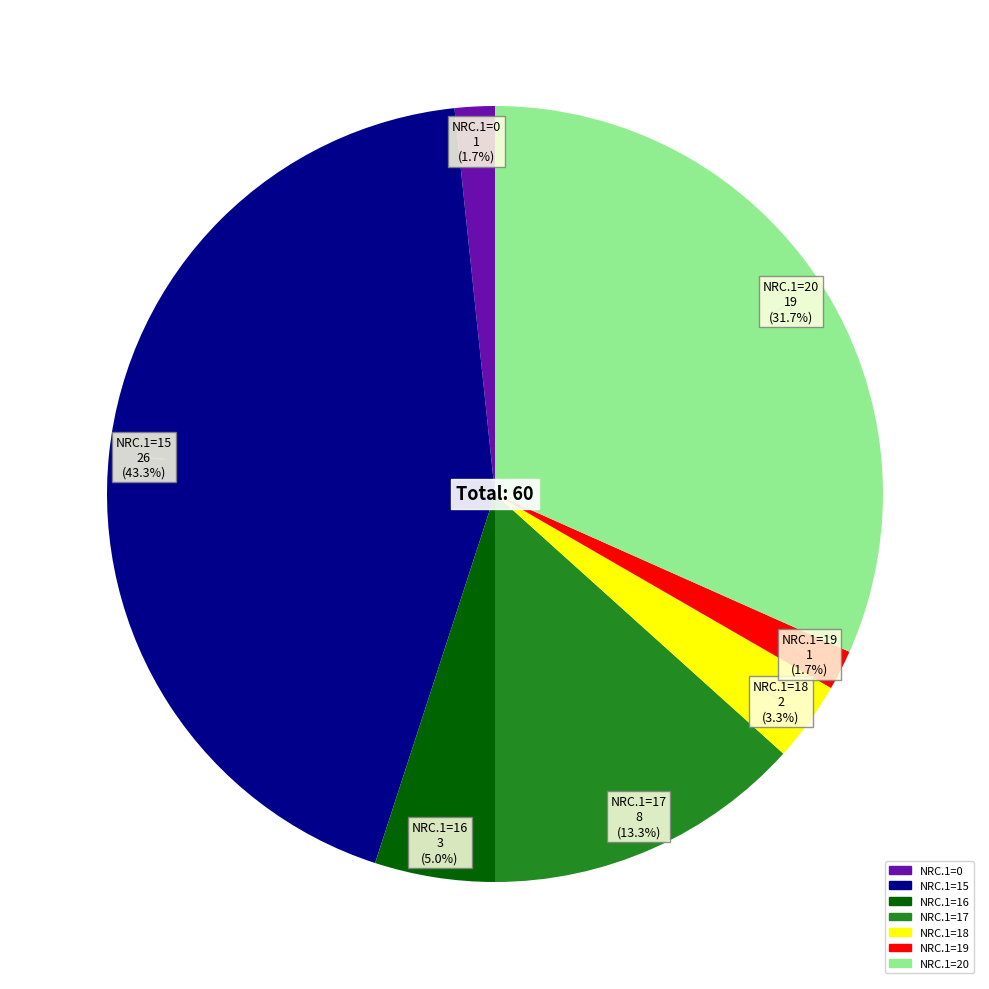

Is there any slice that represents more than half of the pie?

No